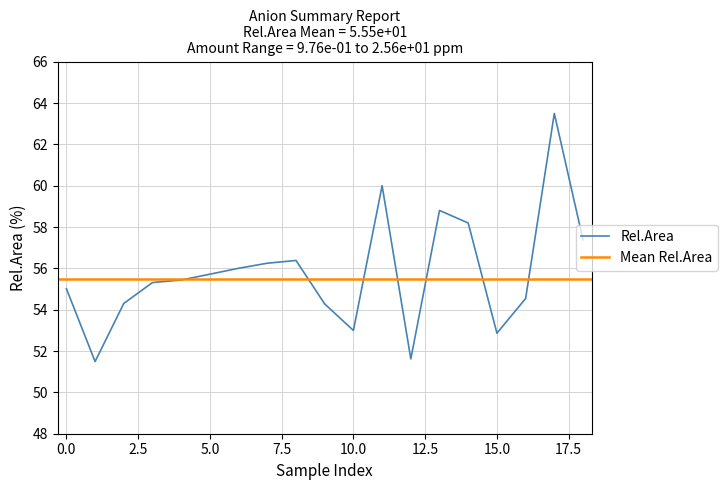

What is the minimum value for Rel.Area?

51.5